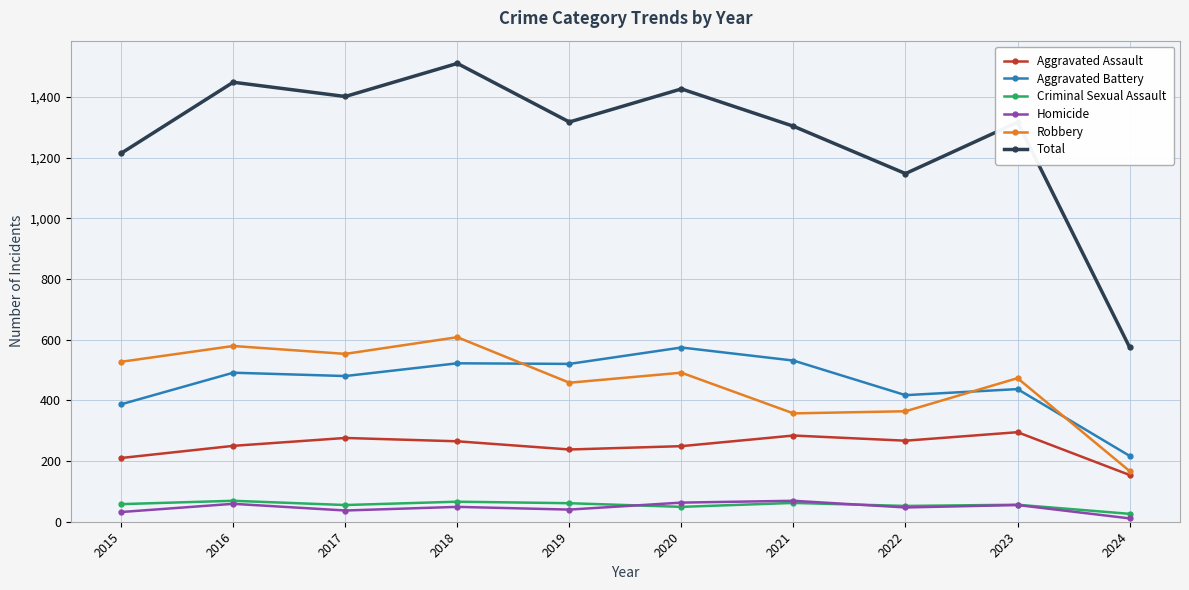

True or false: Aggravated Battery has a value of 692 at 2015.

False